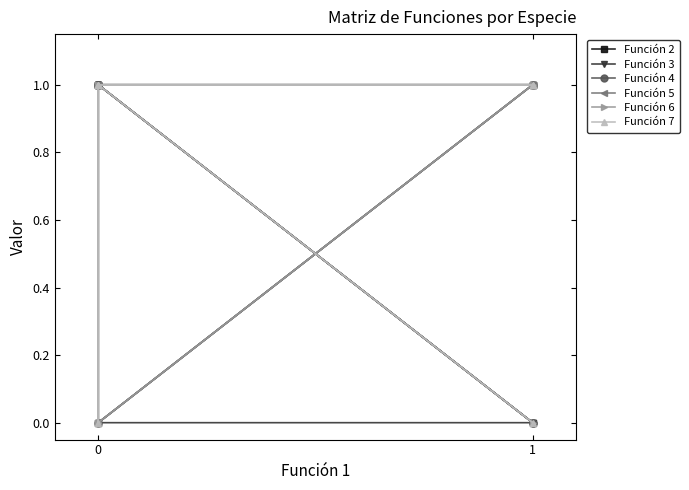

What are all the series names shown in the legend?

Función 2, Función 3, Función 4, Función 5, Función 6, Función 7